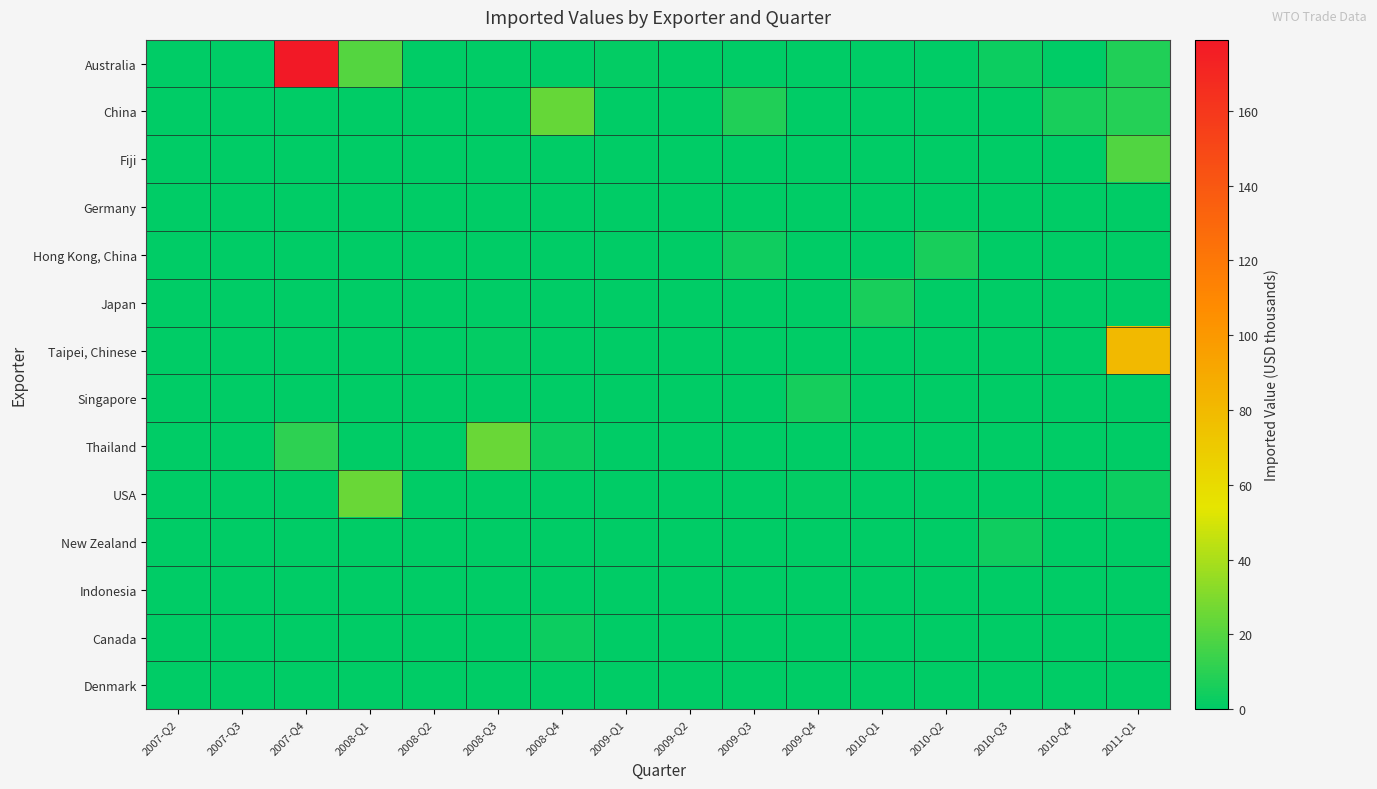

Reading left to right, transcribe all the data shown in this chart.

Australia: 2007-Q2=0	2007-Q3=0	2007-Q4=179	2008-Q1=20	2008-Q2=0	2008-Q3=0	2008-Q4=0	2009-Q1=1	2009-Q2=0	2009-Q3=0	2009-Q4=0	2010-Q1=0	2010-Q2=0	2010-Q3=3	2010-Q4=0	2011-Q1=8
China: 2007-Q2=0	2007-Q3=0	2007-Q4=0	2008-Q1=0	2008-Q2=0	2008-Q3=0	2008-Q4=24	2009-Q1=0	2009-Q2=0	2009-Q3=8	2009-Q4=0	2010-Q1=0	2010-Q2=0	2010-Q3=0	2010-Q4=6	2011-Q1=9
Fiji: 2007-Q2=0	2007-Q3=0	2007-Q4=0	2008-Q1=0	2008-Q2=0	2008-Q3=0	2008-Q4=0	2009-Q1=0	2009-Q2=0	2009-Q3=0	2009-Q4=0	2010-Q1=0	2010-Q2=0	2010-Q3=0	2010-Q4=0	2011-Q1=19
Germany: 2007-Q2=0	2007-Q3=0	2007-Q4=0	2008-Q1=0	2008-Q2=0	2008-Q3=0	2008-Q4=0	2009-Q1=0	2009-Q2=0	2009-Q3=0	2009-Q4=0	2010-Q1=0	2010-Q2=0	2010-Q3=0	2010-Q4=0	2011-Q1=0
Hong Kong, China: 2007-Q2=0	2007-Q3=0	2007-Q4=0	2008-Q1=0	2008-Q2=0	2008-Q3=0	2008-Q4=0	2009-Q1=0	2009-Q2=0	2009-Q3=4	2009-Q4=0	2010-Q1=0	2010-Q2=6	2010-Q3=0	2010-Q4=0	2011-Q1=0
Japan: 2007-Q2=0	2007-Q3=0	2007-Q4=0	2008-Q1=0	2008-Q2=0	2008-Q3=0	2008-Q4=0	2009-Q1=0	2009-Q2=0	2009-Q3=0	2009-Q4=0	2010-Q1=6	2010-Q2=0	2010-Q3=0	2010-Q4=0	2011-Q1=0
Taipei, Chinese: 2007-Q2=0	2007-Q3=0	2007-Q4=0	2008-Q1=0	2008-Q2=0	2008-Q3=1	2008-Q4=0	2009-Q1=0	2009-Q2=0	2009-Q3=0	2009-Q4=0	2010-Q1=0	2010-Q2=0	2010-Q3=0	2010-Q4=0	2011-Q1=80
Singapore: 2007-Q2=0	2007-Q3=0	2007-Q4=0	2008-Q1=0	2008-Q2=0	2008-Q3=0	2008-Q4=0	2009-Q1=0	2009-Q2=0	2009-Q3=0	2009-Q4=5	2010-Q1=0	2010-Q2=0	2010-Q3=0	2010-Q4=0	2011-Q1=0
Thailand: 2007-Q2=0	2007-Q3=0	2007-Q4=11	2008-Q1=0	2008-Q2=0	2008-Q3=25	2008-Q4=3	2009-Q1=0	2009-Q2=0	2009-Q3=0	2009-Q4=0	2010-Q1=0	2010-Q2=0	2010-Q3=0	2010-Q4=0	2011-Q1=0
USA: 2007-Q2=0	2007-Q3=0	2007-Q4=0	2008-Q1=25	2008-Q2=0	2008-Q3=0	2008-Q4=0	2009-Q1=0	2009-Q2=0	2009-Q3=0	2009-Q4=1	2010-Q1=0	2010-Q2=0	2010-Q3=0	2010-Q4=0	2011-Q1=3
New Zealand: 2007-Q2=0	2007-Q3=0	2007-Q4=0	2008-Q1=0	2008-Q2=0	2008-Q3=0	2008-Q4=0	2009-Q1=0	2009-Q2=0	2009-Q3=0	2009-Q4=0	2010-Q1=0	2010-Q2=0	2010-Q3=4	2010-Q4=0	2011-Q1=0
Indonesia: 2007-Q2=0	2007-Q3=0	2007-Q4=0	2008-Q1=0	2008-Q2=0	2008-Q3=0	2008-Q4=0	2009-Q1=0	2009-Q2=0	2009-Q3=0	2009-Q4=0	2010-Q1=0	2010-Q2=0	2010-Q3=0	2010-Q4=0	2011-Q1=0
Canada: 2007-Q2=0	2007-Q3=0	2007-Q4=0	2008-Q1=0	2008-Q2=0	2008-Q3=0	2008-Q4=3	2009-Q1=0	2009-Q2=0	2009-Q3=0	2009-Q4=0	2010-Q1=0	2010-Q2=0	2010-Q3=0	2010-Q4=0	2011-Q1=0
Denmark: 2007-Q2=0	2007-Q3=0	2007-Q4=0	2008-Q1=0	2008-Q2=0	2008-Q3=0	2008-Q4=0	2009-Q1=0	2009-Q2=0	2009-Q3=0	2009-Q4=0	2010-Q1=0	2010-Q2=0	2010-Q3=0	2010-Q4=0	2011-Q1=0